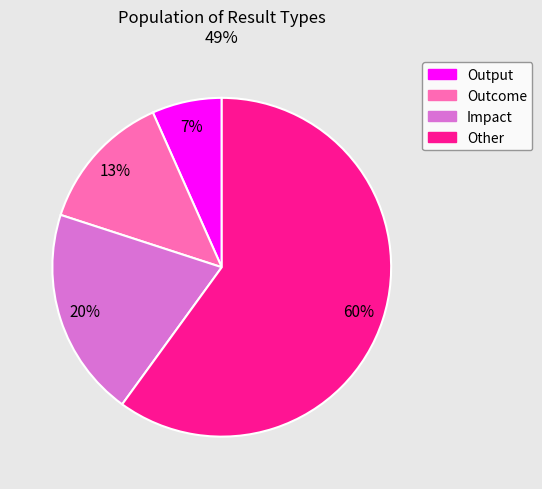

Is Other the majority of the pie?

Yes